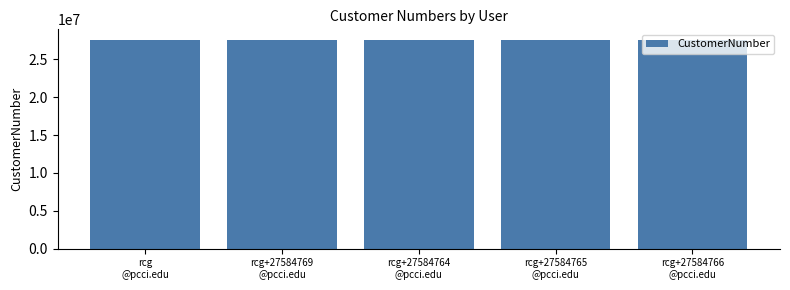

What is the greatest value displayed?

27584769